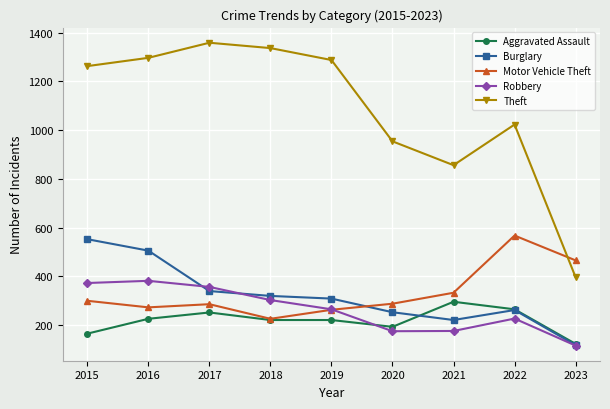

Where does the Burglary series first go above 308?

2015